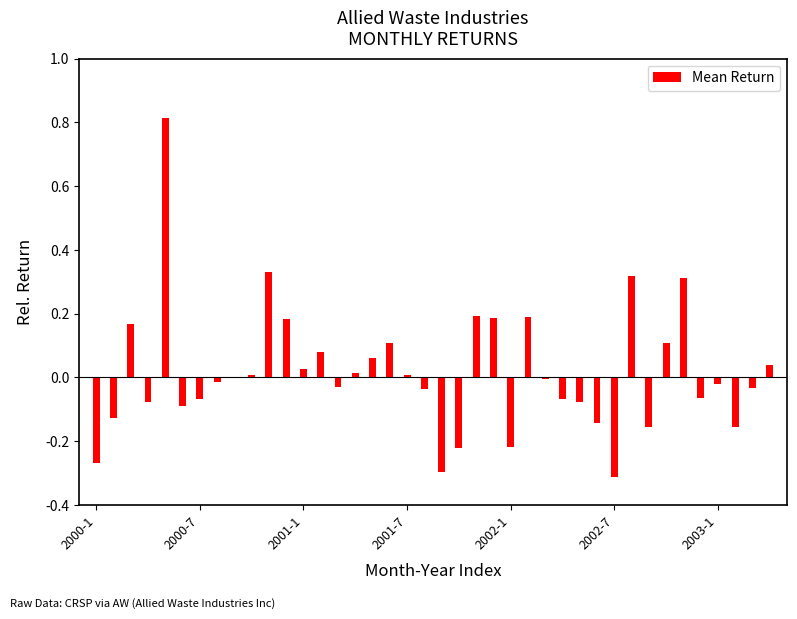

Count the number of data series in this chart.

1